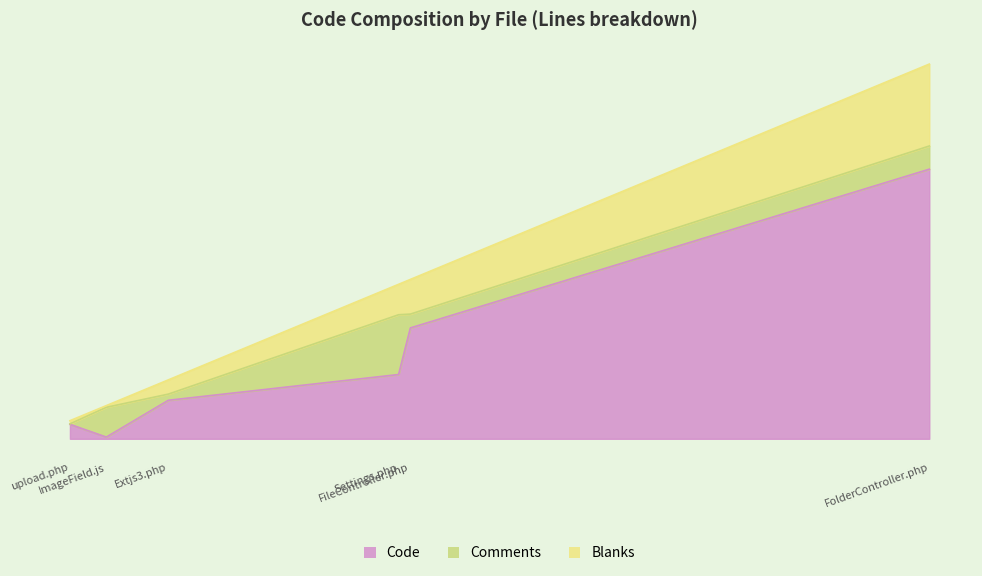

Which series has the largest range (max minus min)?

Code